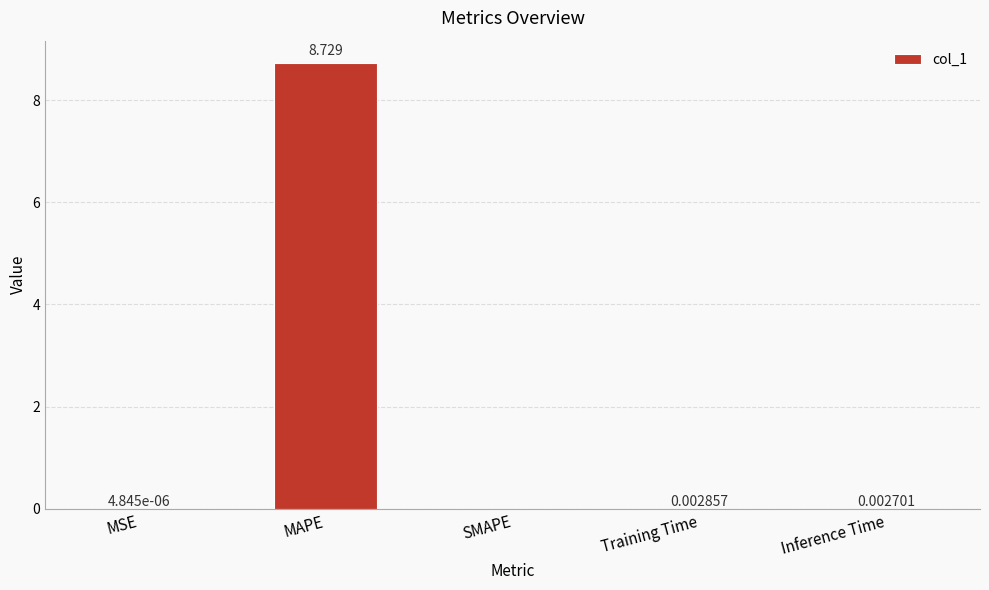

What is the average value?

1.7